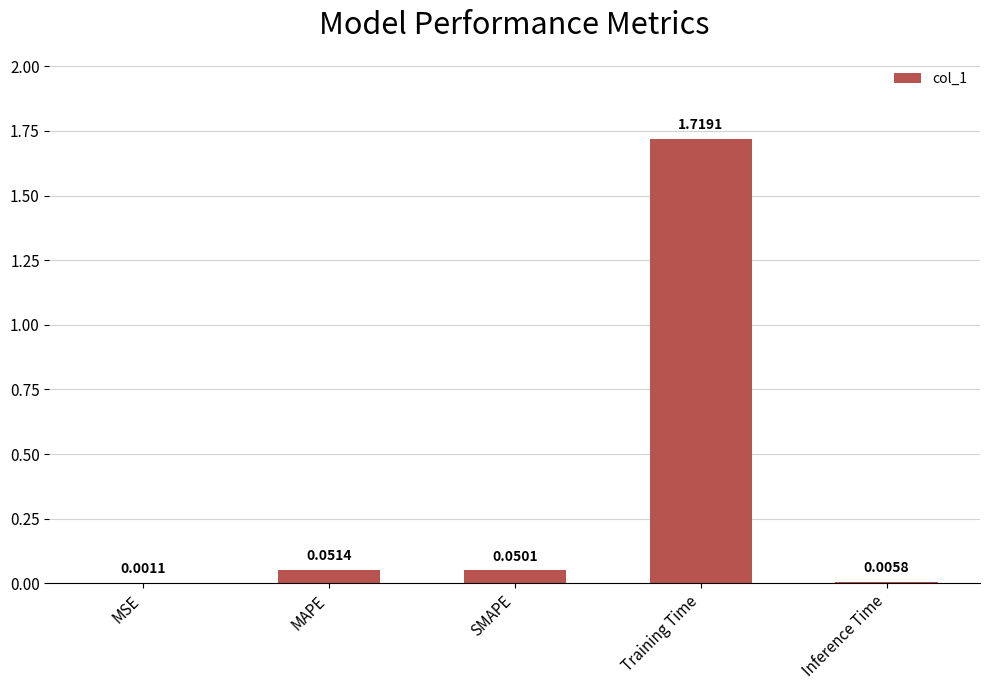

At which category does the chart reach its peak across all series?

Training Time